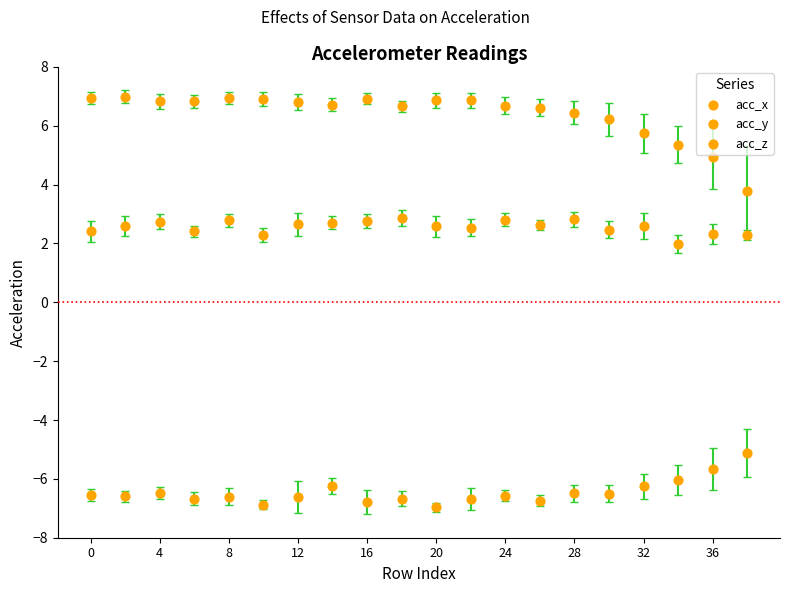

How many points are shown in the scatter plot?

60